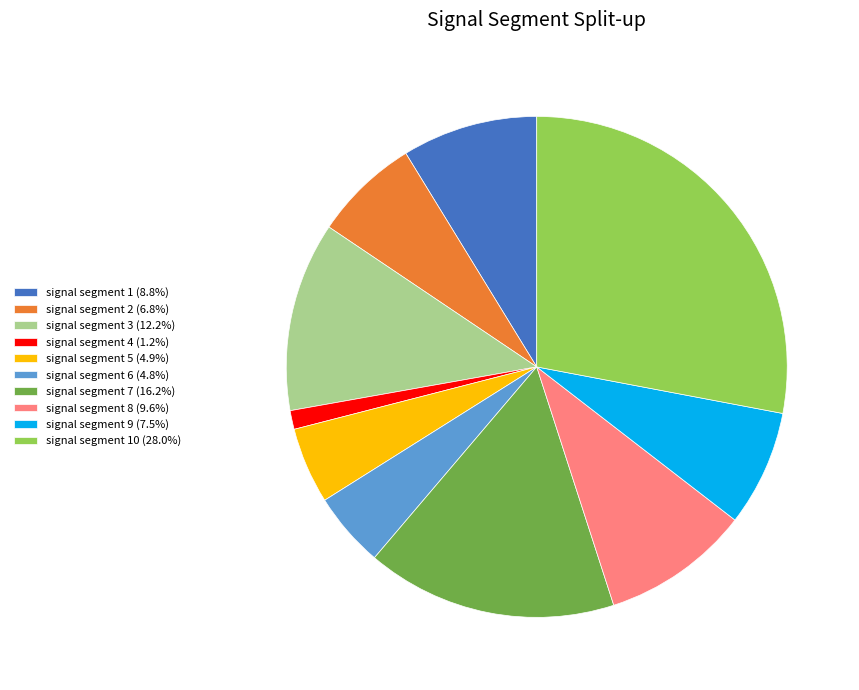

Do signal segment 10 (28.0%) and signal segment 8 (9.6%) together represent more than half of the pie?

No